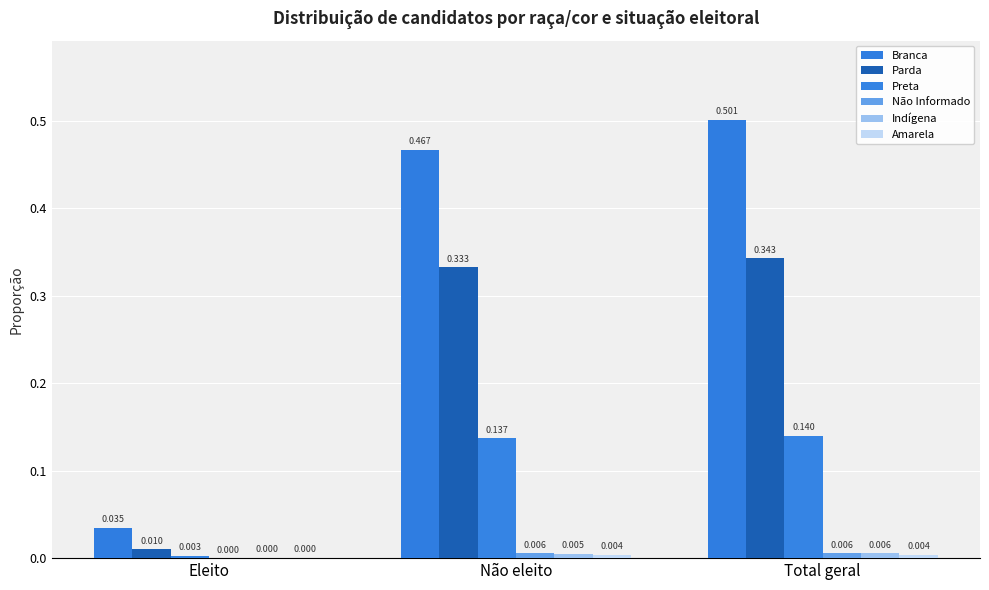

How many groups of bars are there?

3